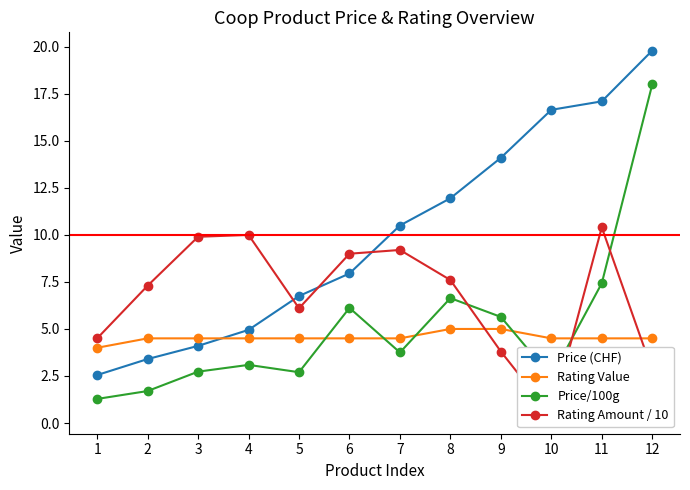

What is the minimum value shown in the chart?

0.4